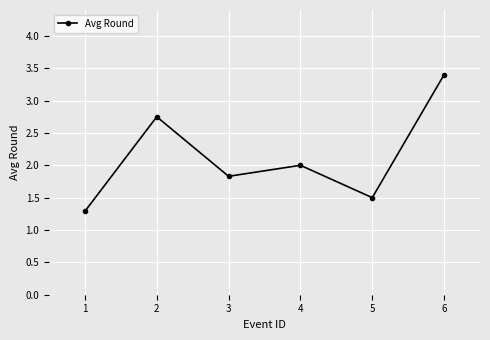

At which category does the data reach its first local peak?

2